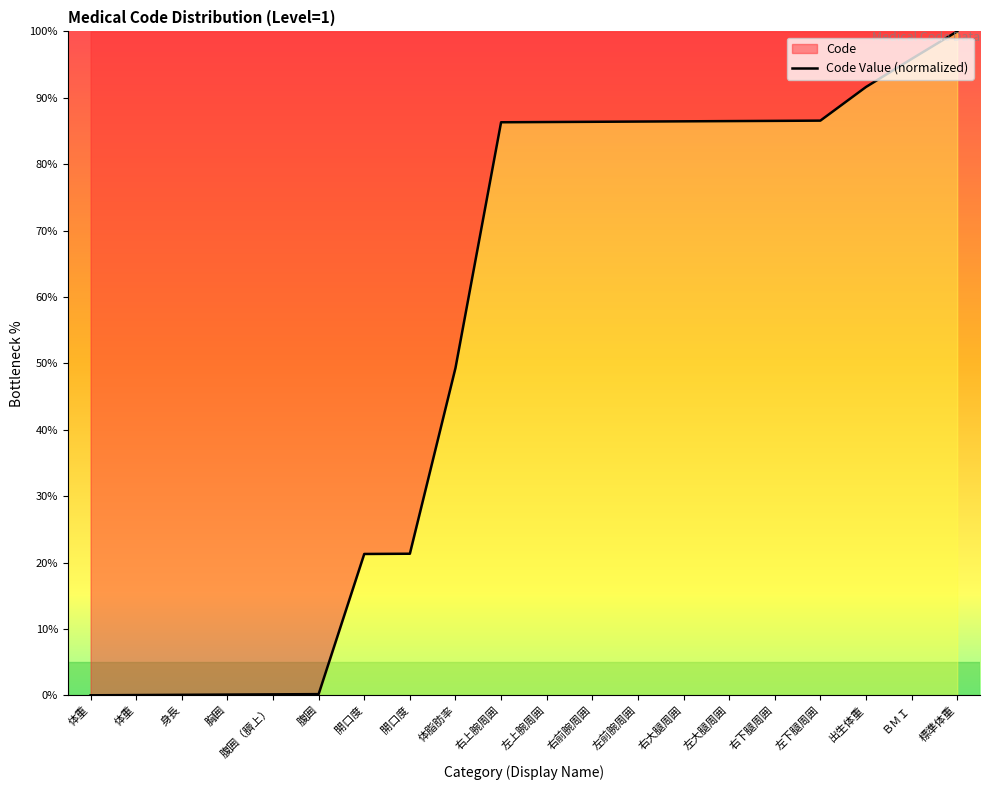

Which category has the highest value across all series?

標準体重